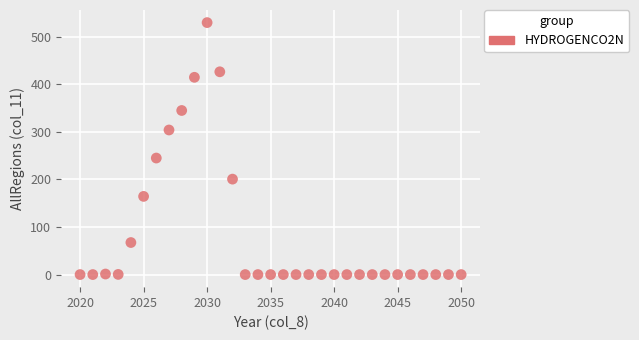

What is the range of Y values (max minus min)?

529.5